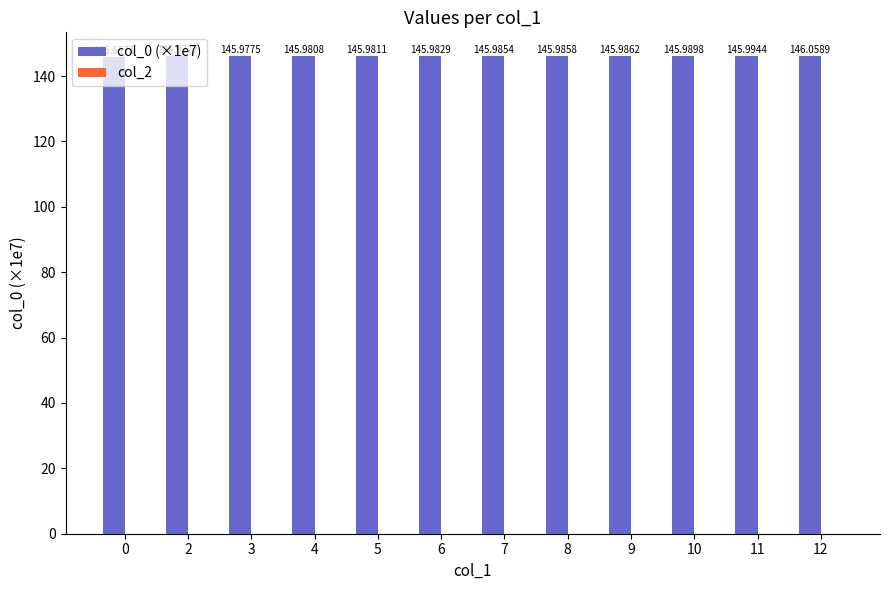

What is the difference between the maximum and minimum values?

0.4